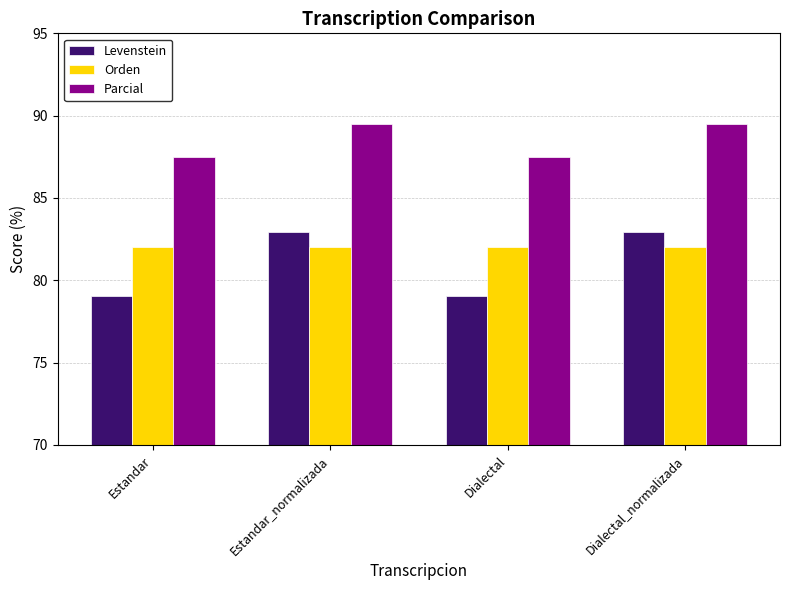

What is the label of the 2nd bar from the right?

Dialectal